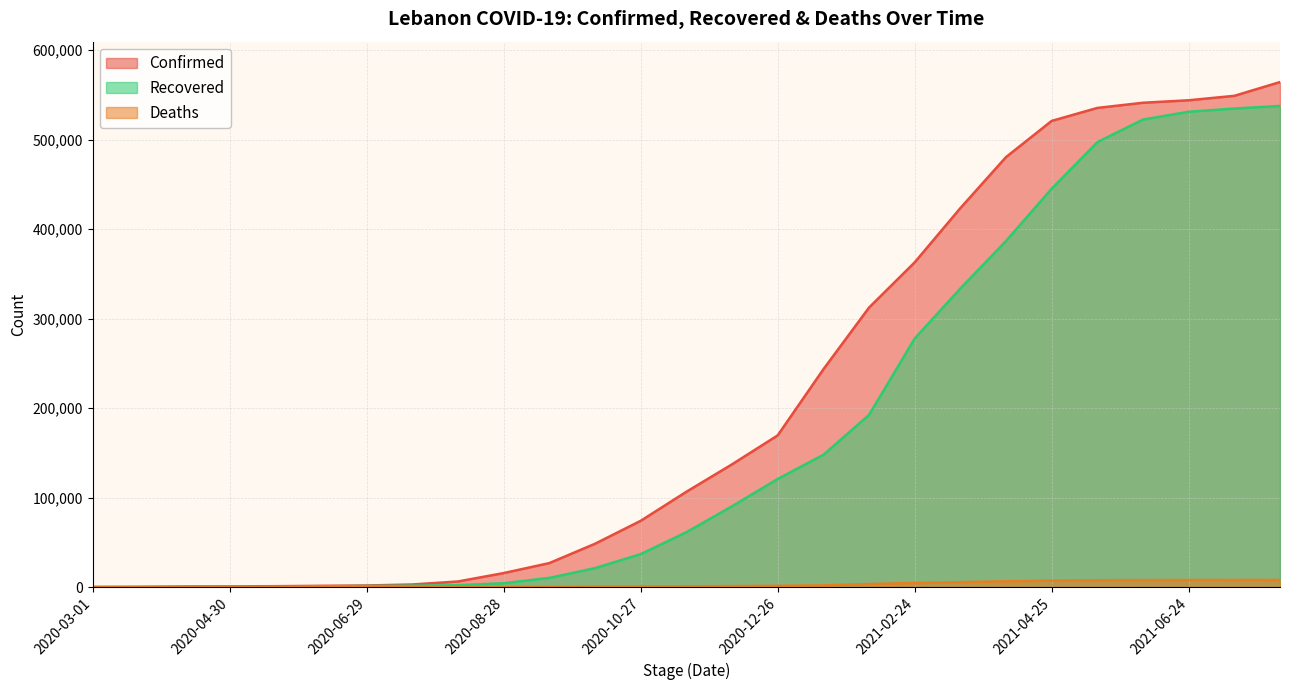

What is the total value across all series at 2020-11-16?

168536